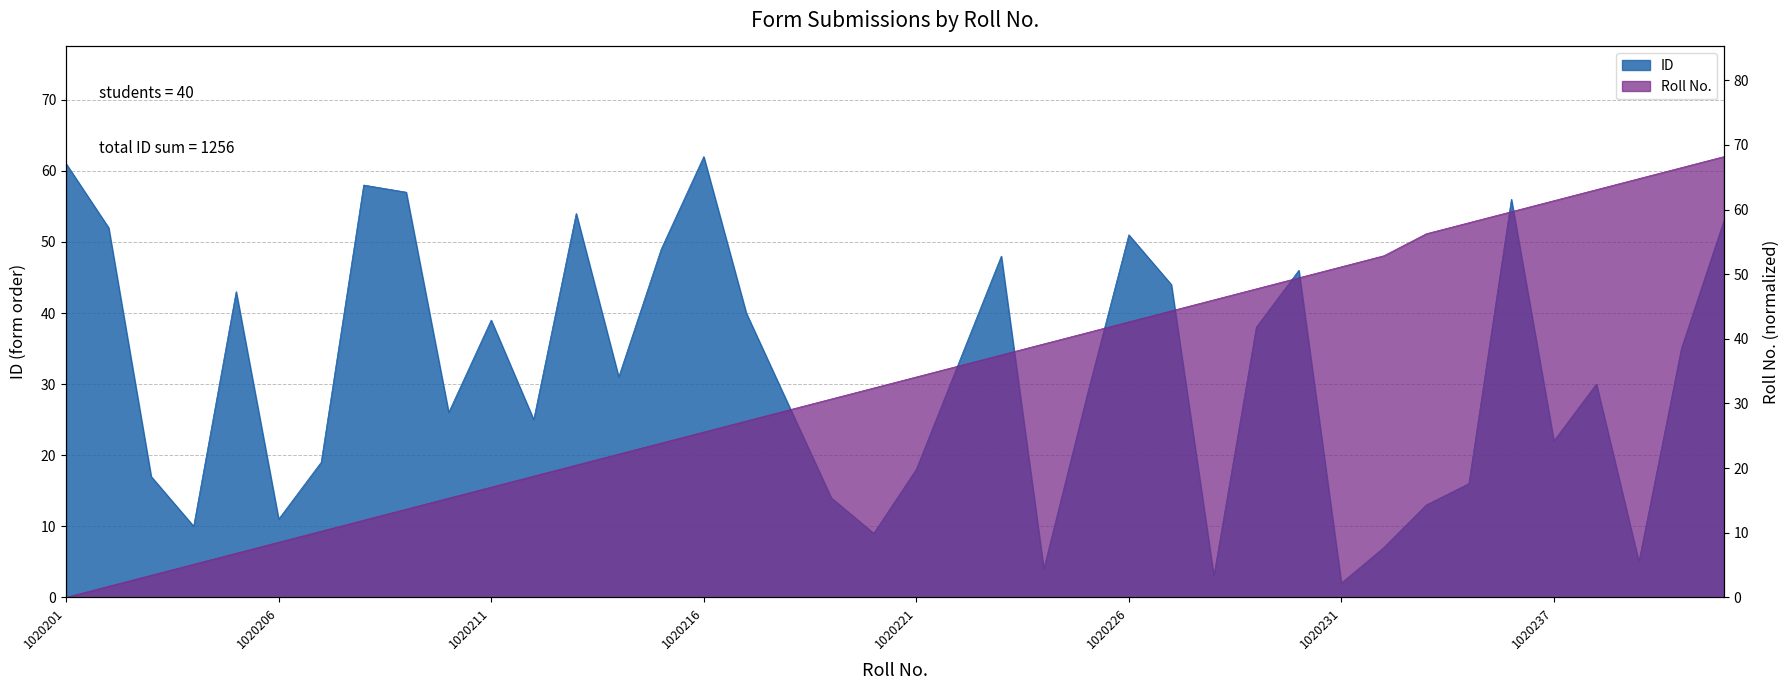

The value of ID at 1020235 is 16.0. True or false?

True